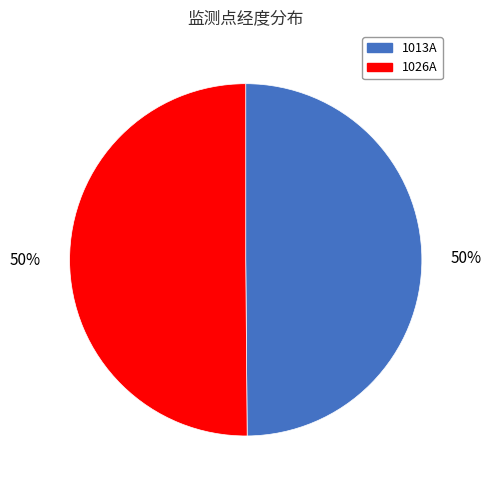

To the nearest percent, what is the combined percentage of 1013A and 1026A?

100%